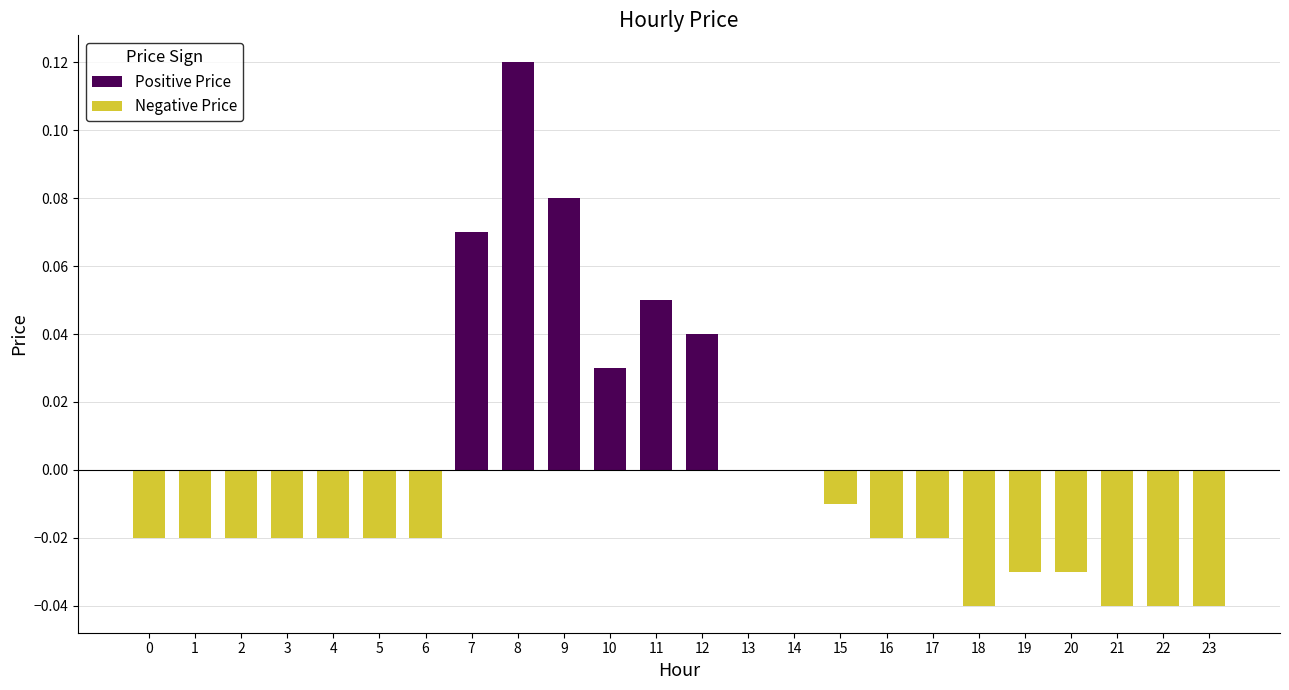

Rank the categories by value from highest to lowest.

8, 9, 7, 11, 12, 10, 13, 14, 15, 0, 1, 2, 3, 4, 5, 6, 16, 17, 19, 20, 18, 21, 22, 23